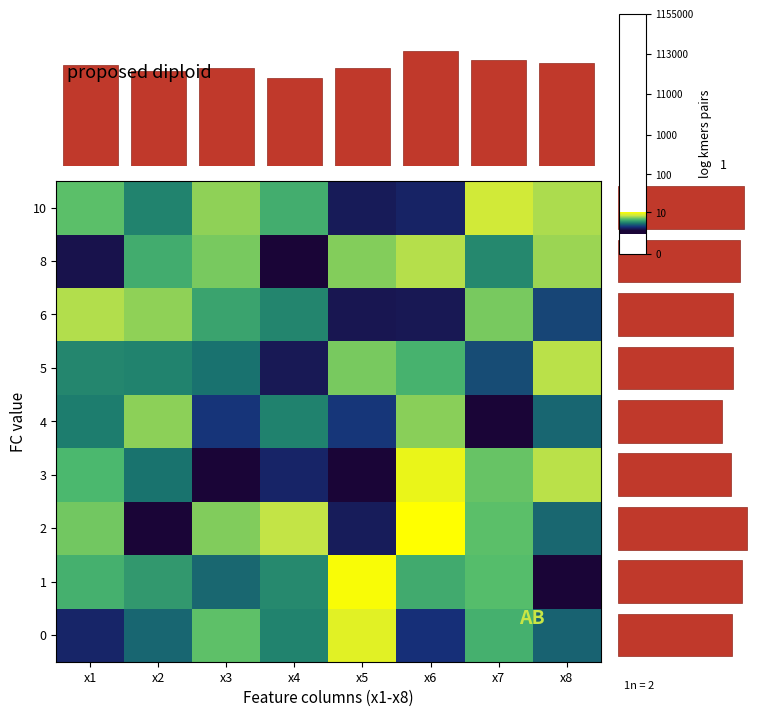

Read the 4 value at x3.

1.6